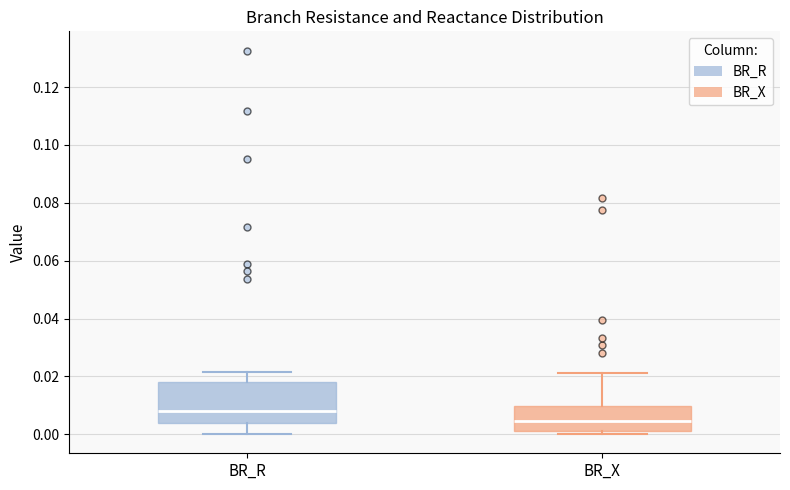

Reading left to right, transcribe this box plot: for each box, give where its median line is, the range the box spans, and where its two whiskers end, as read against the y-axis. The values are not printed on the chart, so give them approximately, as read against the axis.

BR_R: median 0.008, box 0.004 to 0.018, whiskers 0.000 to 0.022
BR_X: median 0.004, box 0.002 to 0.010, whiskers 0.000 to 0.022